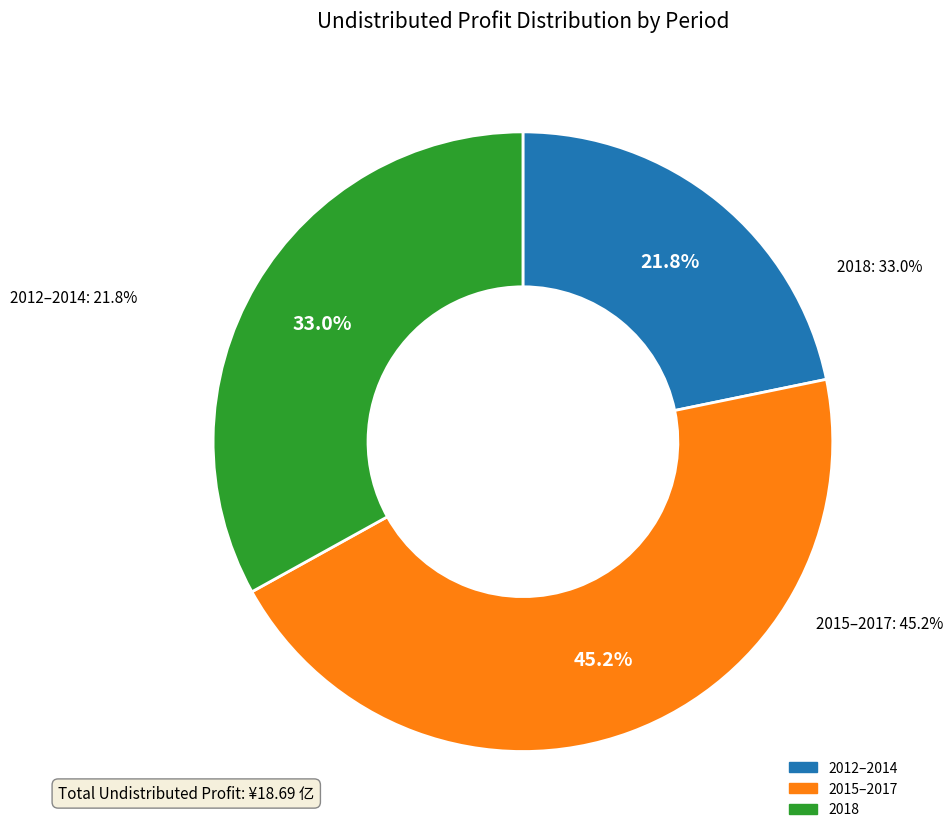

The 20170630 slice represents 1% of the pie. True or false?

False